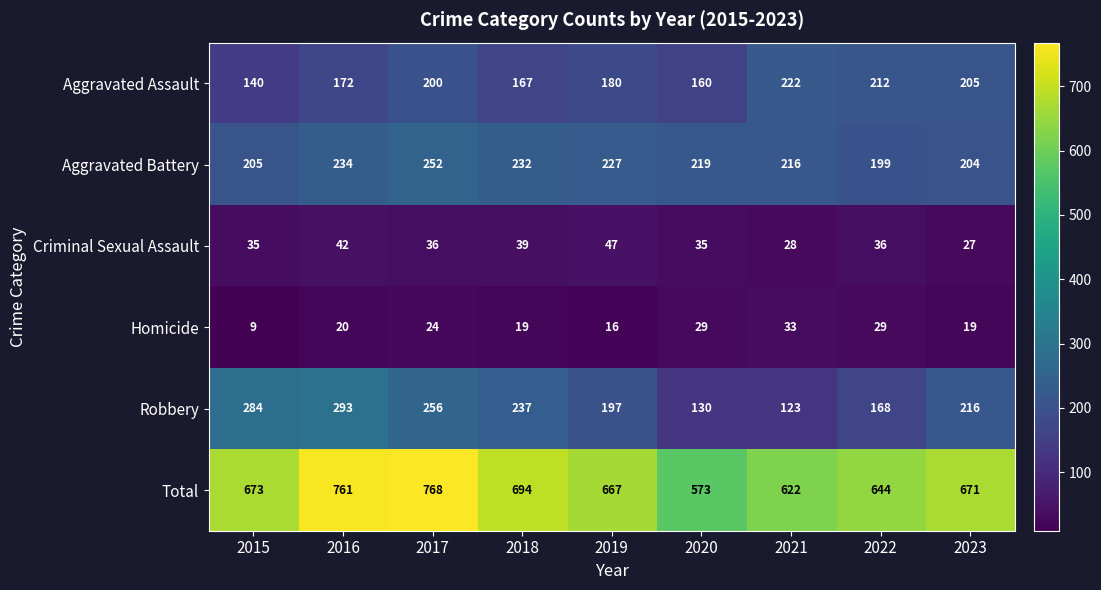

What is the total value across all series at 2021?

1244